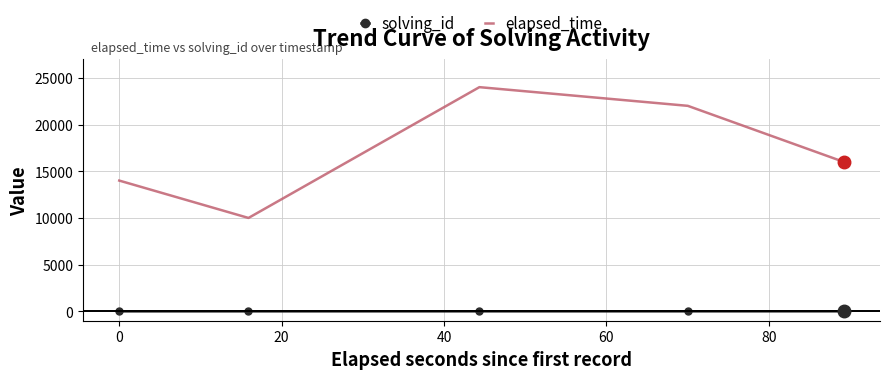

True or false: solving_id and elapsed_time intersect in this chart.

False